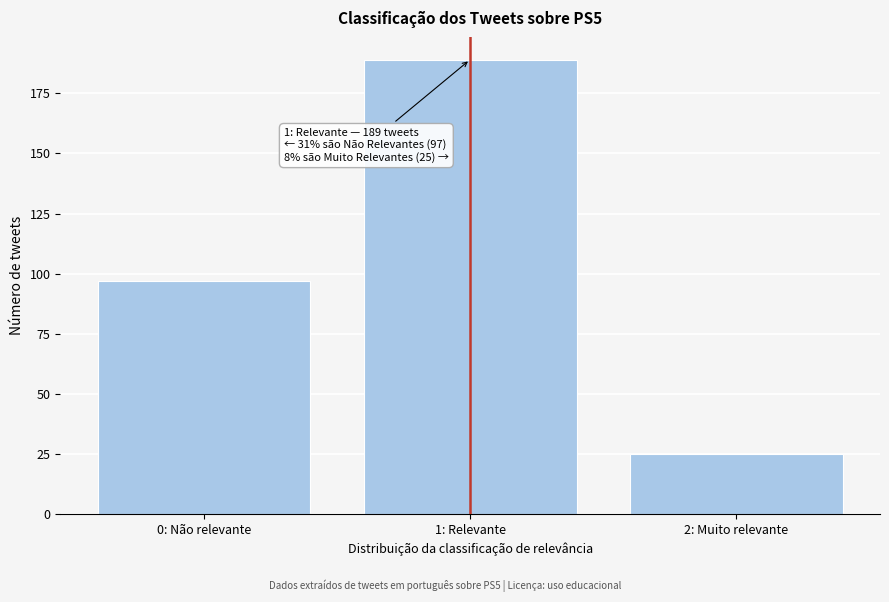

Reading right to left, list all the values displayed in this chart.

25	189	97